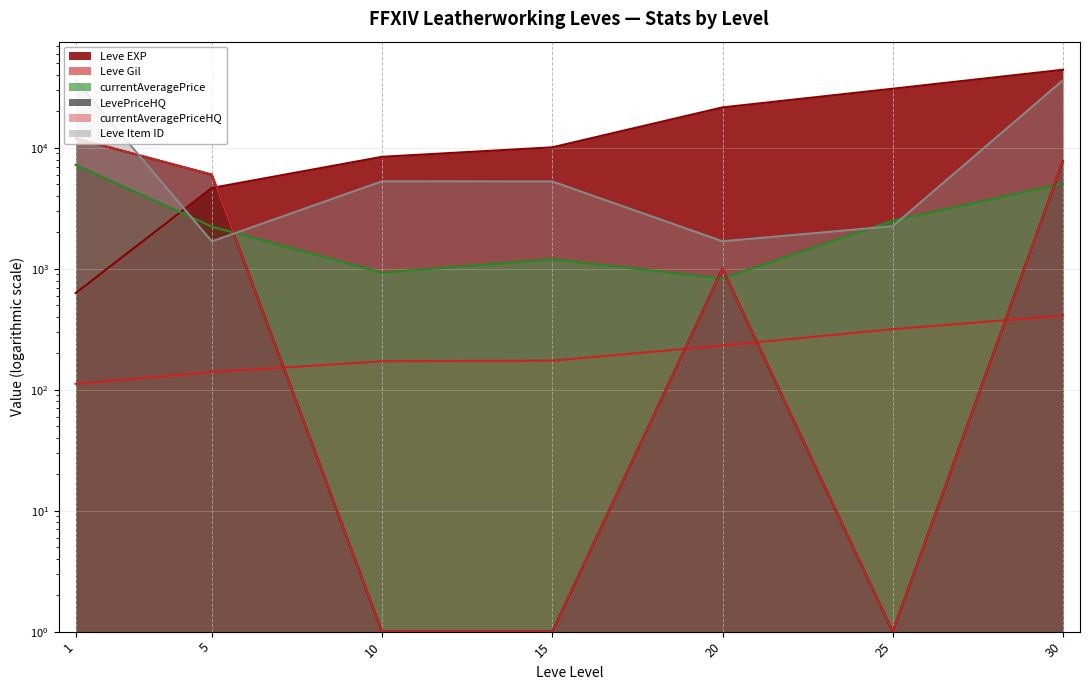

At which label does LevePriceHQ first exceed 1000?

1